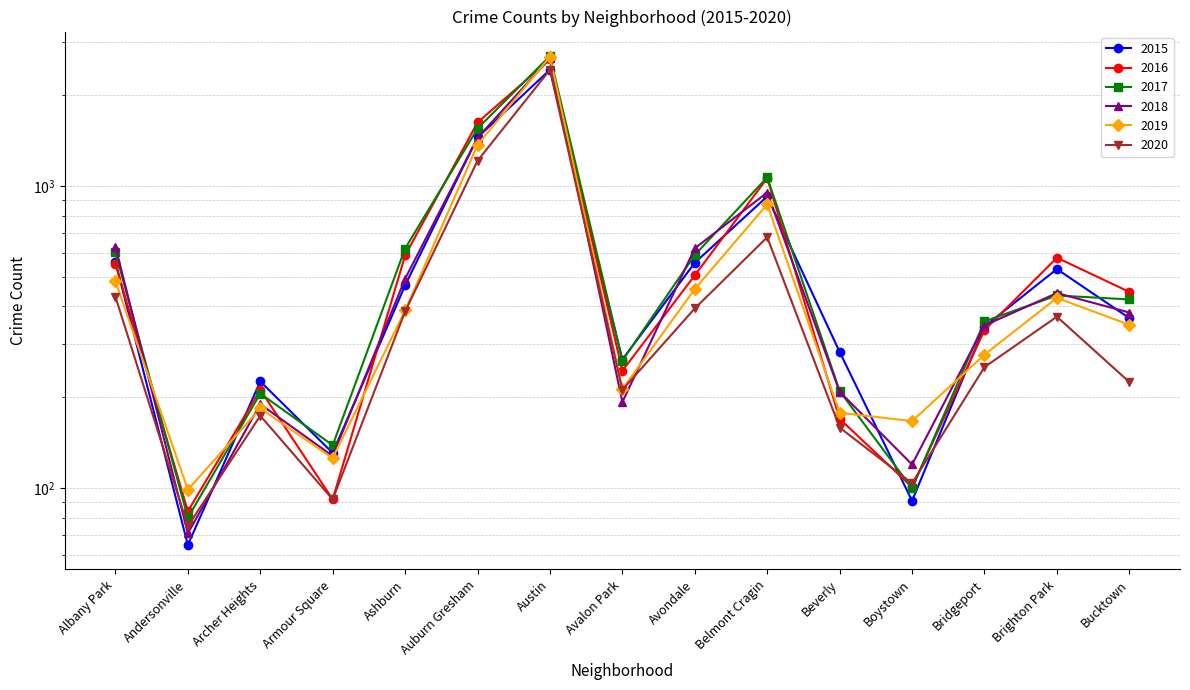

Rank the series at Brighton Park from highest to lowest value.

2016, 2015, 2018, 2017, 2019, 2020